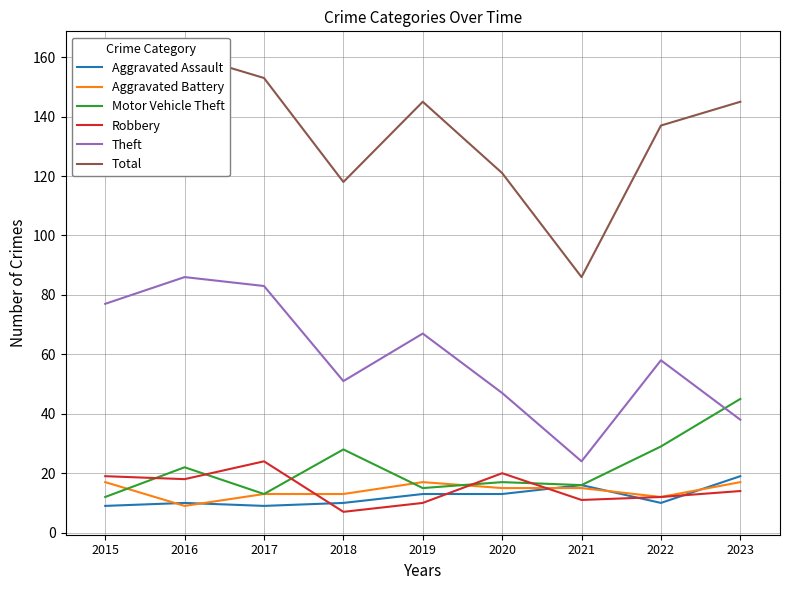

In Total, how many points are lower than both neighbors (excluding endpoints)?

2